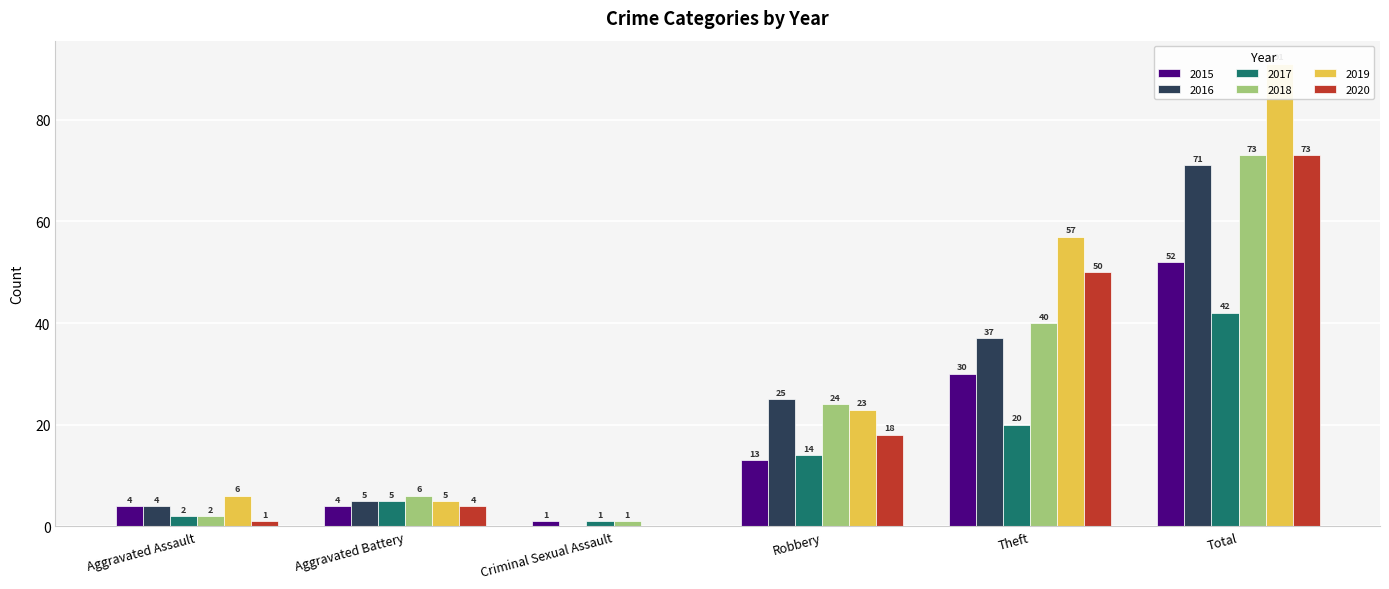

What is the total value across all series at Total?

402